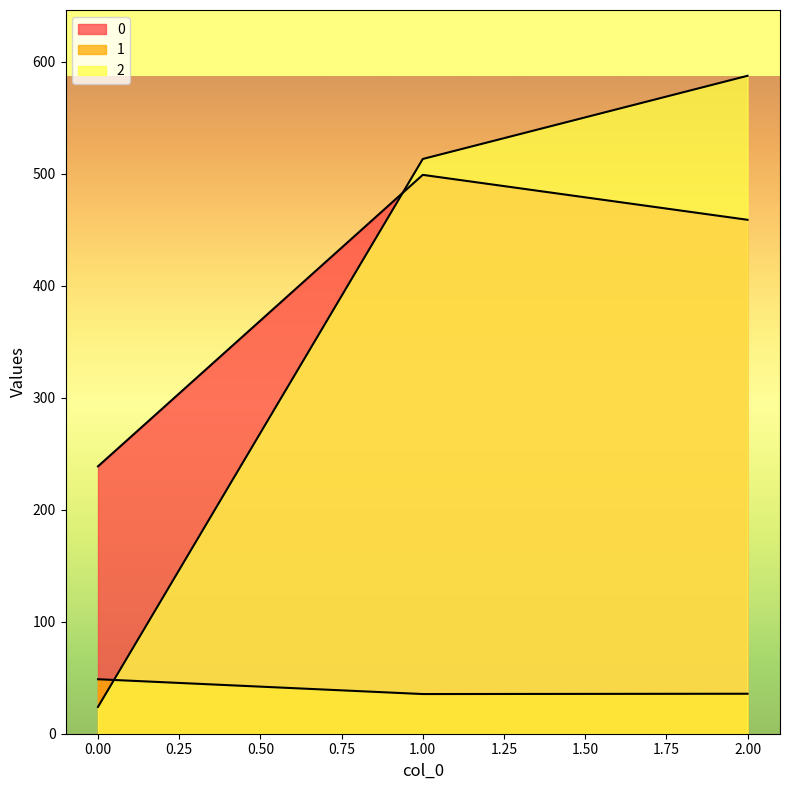

At which category is the sum across all series the highest?

2